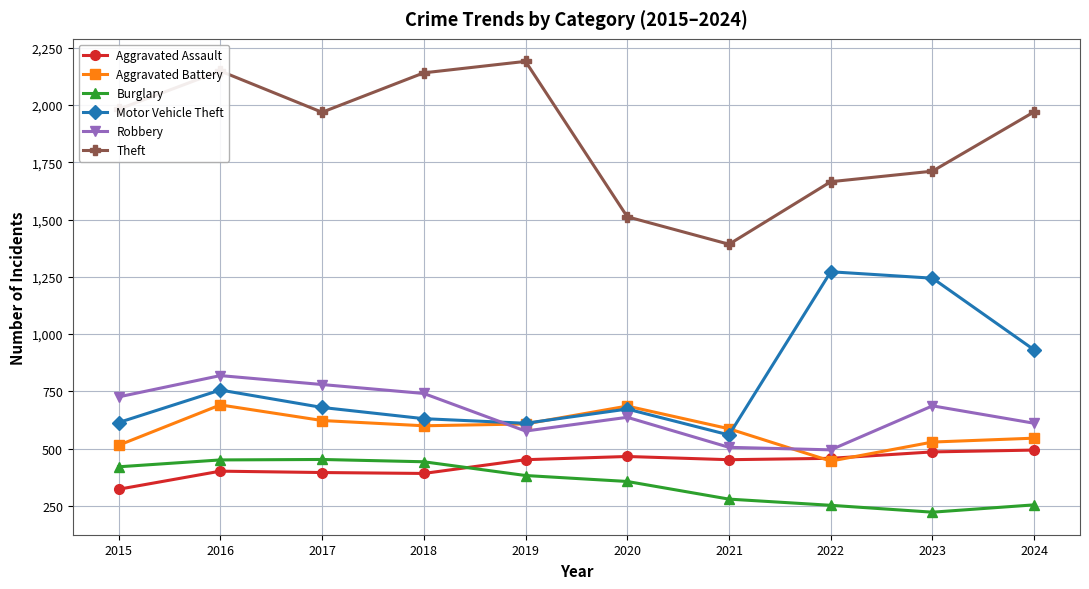

What is the average value of the Aggravated Assault series?

432